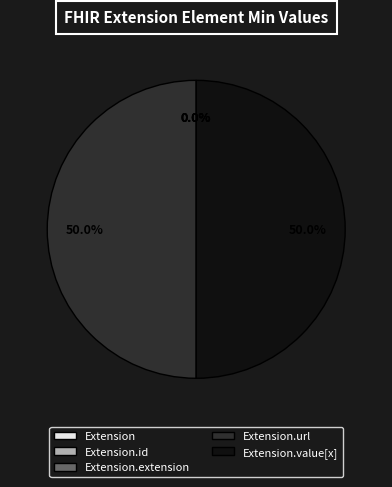

To the nearest percent, what is the average slice percentage?

20%